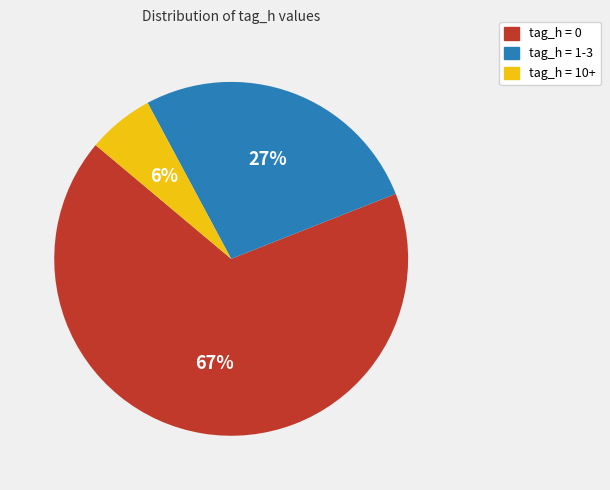

To the nearest percent, what is the average slice percentage?

33%